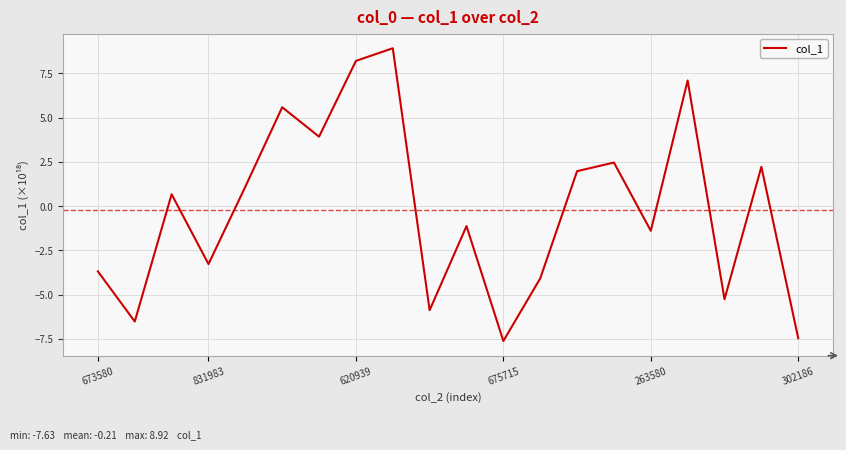

What is the sum of all values?

-4.2